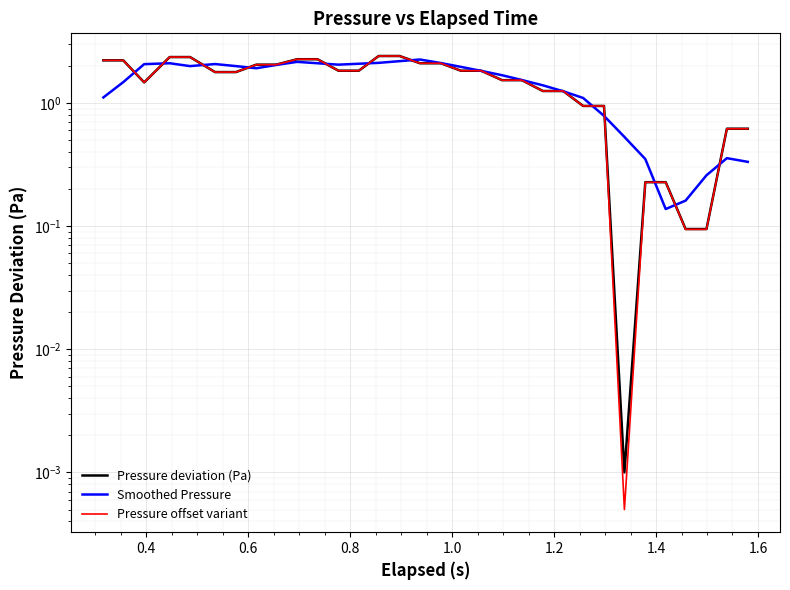

True or false: Pressure offset variant and Pressure deviation (Pa) intersect in this chart.

False